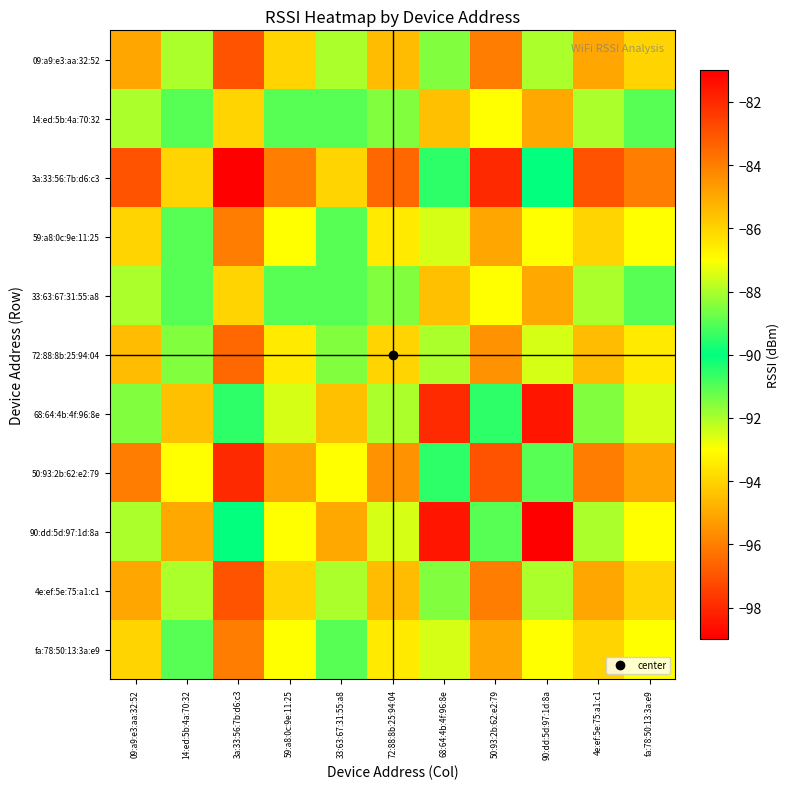

Reading right to left, transcribe all the data shown in this chart.

09:a9:e3:aa:32:52: fa:78:50:13:3a:e9=-86.0	4e:ef:5e:75:a1:c1=-85.0	90:dd:5d:97:1d:8a=-92.0	50:93:2b:62:e2:79=-84.0	68:64:4b:4f:96:8e=-91.5	72:88:8b:25:94:04=-85.5	33:63:67:31:55:a8=-88.0	59:a8:0c:9e:11:25=-86.0	3a:33:56:7b:d6:c3=-83.0	14:ed:5b:4a:70:32=-88.0	09:a9:e3:aa:32:52=-85.0
14:ed:5b:4a:70:32: fa:78:50:13:3a:e9=-89.0	4e:ef:5e:75:a1:c1=-88.0	90:dd:5d:97:1d:8a=-95.0	50:93:2b:62:e2:79=-87.0	68:64:4b:4f:96:8e=-94.5	72:88:8b:25:94:04=-88.5	33:63:67:31:55:a8=-91.0	59:a8:0c:9e:11:25=-89.0	3a:33:56:7b:d6:c3=-86.0	14:ed:5b:4a:70:32=-91.0	09:a9:e3:aa:32:52=-88.0
3a:33:56:7b:d6:c3: fa:78:50:13:3a:e9=-84.0	4e:ef:5e:75:a1:c1=-83.0	90:dd:5d:97:1d:8a=-90.0	50:93:2b:62:e2:79=-82.0	68:64:4b:4f:96:8e=-89.5	72:88:8b:25:94:04=-83.5	33:63:67:31:55:a8=-86.0	59:a8:0c:9e:11:25=-84.0	3a:33:56:7b:d6:c3=-81.0	14:ed:5b:4a:70:32=-86.0	09:a9:e3:aa:32:52=-83.0
59:a8:0c:9e:11:25: fa:78:50:13:3a:e9=-87.0	4e:ef:5e:75:a1:c1=-86.0	90:dd:5d:97:1d:8a=-93.0	50:93:2b:62:e2:79=-85.0	68:64:4b:4f:96:8e=-92.5	72:88:8b:25:94:04=-86.5	33:63:67:31:55:a8=-89.0	59:a8:0c:9e:11:25=-87.0	3a:33:56:7b:d6:c3=-84.0	14:ed:5b:4a:70:32=-89.0	09:a9:e3:aa:32:52=-86.0
33:63:67:31:55:a8: fa:78:50:13:3a:e9=-89.0	4e:ef:5e:75:a1:c1=-88.0	90:dd:5d:97:1d:8a=-95.0	50:93:2b:62:e2:79=-87.0	68:64:4b:4f:96:8e=-94.5	72:88:8b:25:94:04=-88.5	33:63:67:31:55:a8=-91.0	59:a8:0c:9e:11:25=-89.0	3a:33:56:7b:d6:c3=-86.0	14:ed:5b:4a:70:32=-91.0	09:a9:e3:aa:32:52=-88.0
72:88:8b:25:94:04: fa:78:50:13:3a:e9=-86.5	4e:ef:5e:75:a1:c1=-85.5	90:dd:5d:97:1d:8a=-92.5	50:93:2b:62:e2:79=-84.5	68:64:4b:4f:96:8e=-92.0	72:88:8b:25:94:04=-86.0	33:63:67:31:55:a8=-88.5	59:a8:0c:9e:11:25=-86.5	3a:33:56:7b:d6:c3=-83.5	14:ed:5b:4a:70:32=-88.5	09:a9:e3:aa:32:52=-85.5
68:64:4b:4f:96:8e: fa:78:50:13:3a:e9=-92.5	4e:ef:5e:75:a1:c1=-91.5	90:dd:5d:97:1d:8a=-98.5	50:93:2b:62:e2:79=-90.5	68:64:4b:4f:96:8e=-98.0	72:88:8b:25:94:04=-92.0	33:63:67:31:55:a8=-94.5	59:a8:0c:9e:11:25=-92.5	3a:33:56:7b:d6:c3=-89.5	14:ed:5b:4a:70:32=-94.5	09:a9:e3:aa:32:52=-91.5
50:93:2b:62:e2:79: fa:78:50:13:3a:e9=-85.0	4e:ef:5e:75:a1:c1=-84.0	90:dd:5d:97:1d:8a=-91.0	50:93:2b:62:e2:79=-83.0	68:64:4b:4f:96:8e=-90.5	72:88:8b:25:94:04=-84.5	33:63:67:31:55:a8=-87.0	59:a8:0c:9e:11:25=-85.0	3a:33:56:7b:d6:c3=-82.0	14:ed:5b:4a:70:32=-87.0	09:a9:e3:aa:32:52=-84.0
90:dd:5d:97:1d:8a: fa:78:50:13:3a:e9=-93.0	4e:ef:5e:75:a1:c1=-92.0	90:dd:5d:97:1d:8a=-99.0	50:93:2b:62:e2:79=-91.0	68:64:4b:4f:96:8e=-98.5	72:88:8b:25:94:04=-92.5	33:63:67:31:55:a8=-95.0	59:a8:0c:9e:11:25=-93.0	3a:33:56:7b:d6:c3=-90.0	14:ed:5b:4a:70:32=-95.0	09:a9:e3:aa:32:52=-92.0
4e:ef:5e:75:a1:c1: fa:78:50:13:3a:e9=-86.0	4e:ef:5e:75:a1:c1=-85.0	90:dd:5d:97:1d:8a=-92.0	50:93:2b:62:e2:79=-84.0	68:64:4b:4f:96:8e=-91.5	72:88:8b:25:94:04=-85.5	33:63:67:31:55:a8=-88.0	59:a8:0c:9e:11:25=-86.0	3a:33:56:7b:d6:c3=-83.0	14:ed:5b:4a:70:32=-88.0	09:a9:e3:aa:32:52=-85.0
fa:78:50:13:3a:e9: fa:78:50:13:3a:e9=-87.0	4e:ef:5e:75:a1:c1=-86.0	90:dd:5d:97:1d:8a=-93.0	50:93:2b:62:e2:79=-85.0	68:64:4b:4f:96:8e=-92.5	72:88:8b:25:94:04=-86.5	33:63:67:31:55:a8=-89.0	59:a8:0c:9e:11:25=-87.0	3a:33:56:7b:d6:c3=-84.0	14:ed:5b:4a:70:32=-89.0	09:a9:e3:aa:32:52=-86.0